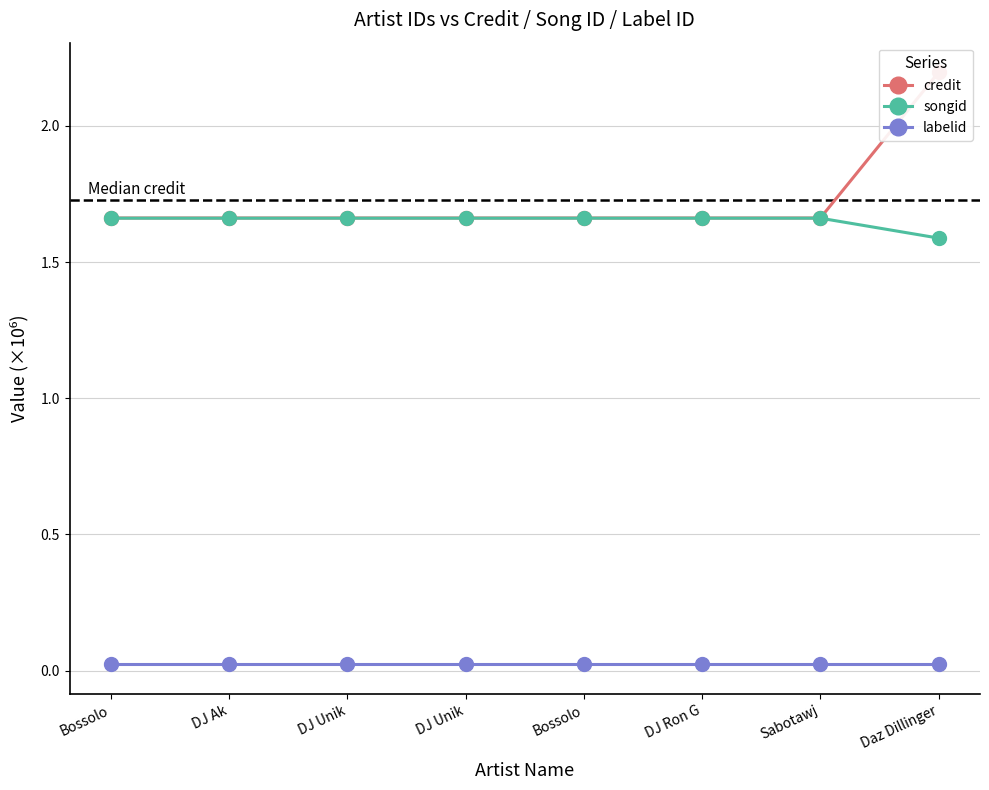

Count the number of categories in the chart.

8